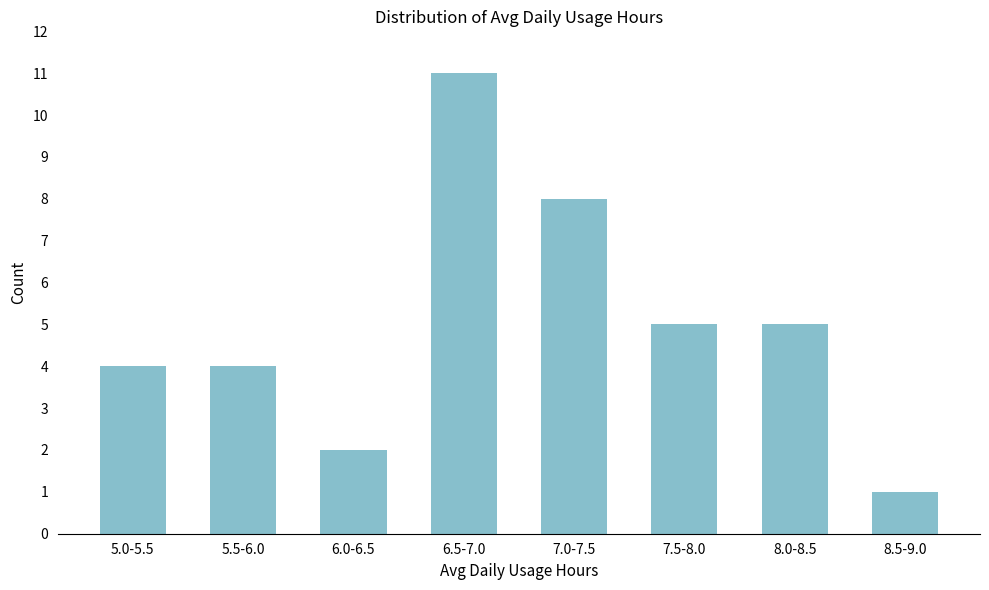

Reading right to left, transcribe all the data shown in this chart.

8.5-9.0=1	8.0-8.5=5	7.5-8.0=5	7.0-7.5=8	6.5-7.0=11	6.0-6.5=2	5.5-6.0=4	5.0-5.5=4